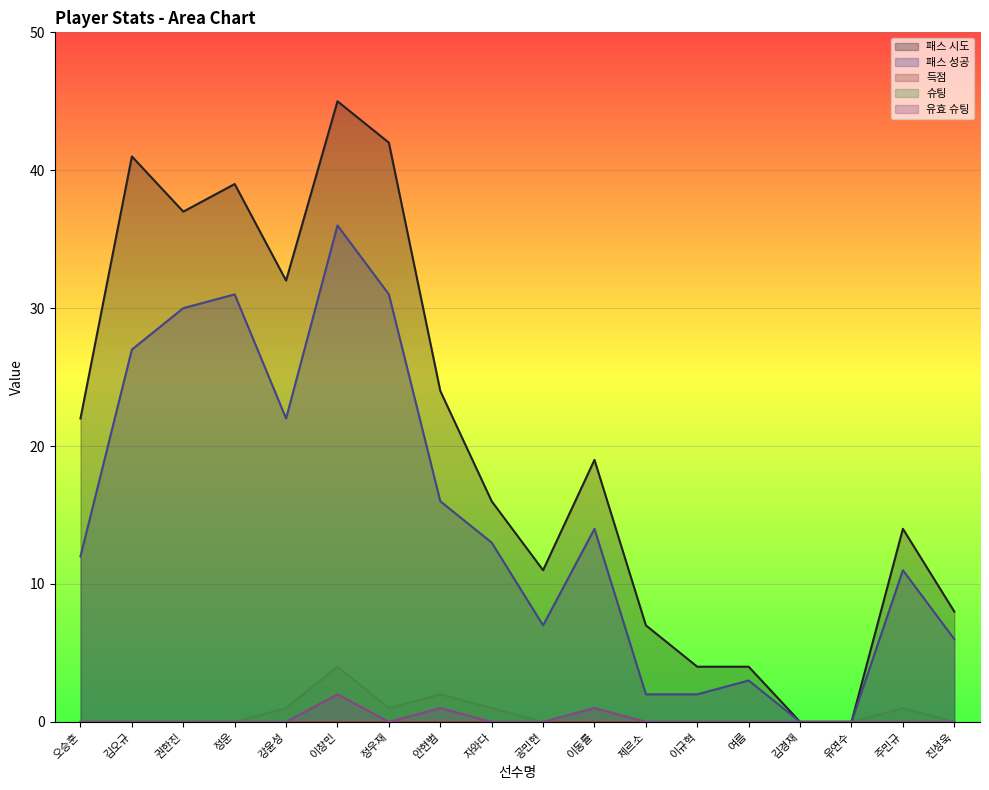

What is the difference between the second highest and minimum values in the 유효 슈팅 series?

1